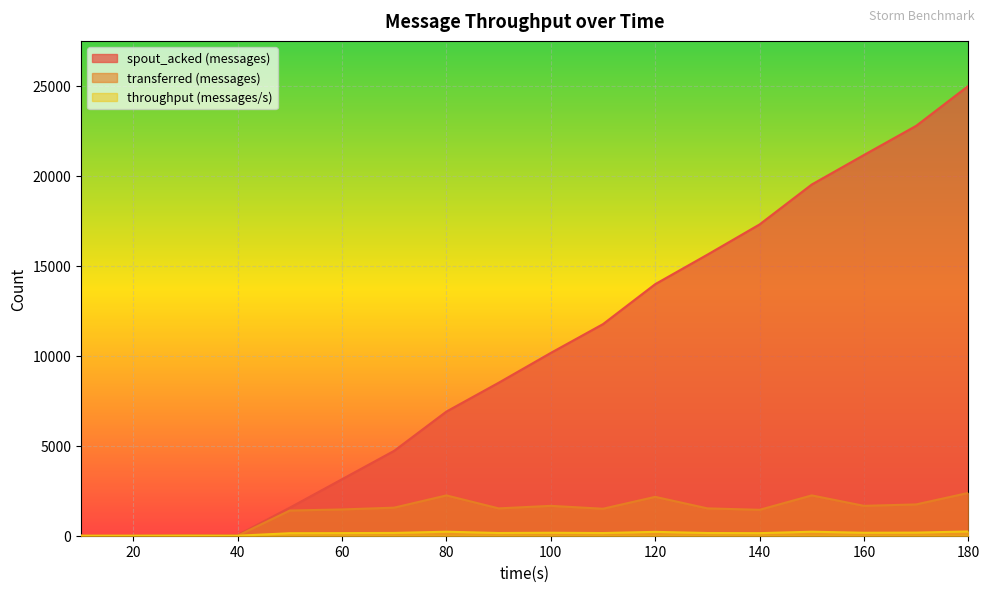

List the series in order of their peak value, highest first.

spout_acked (messages), transferred (messages), throughput (messages/s)